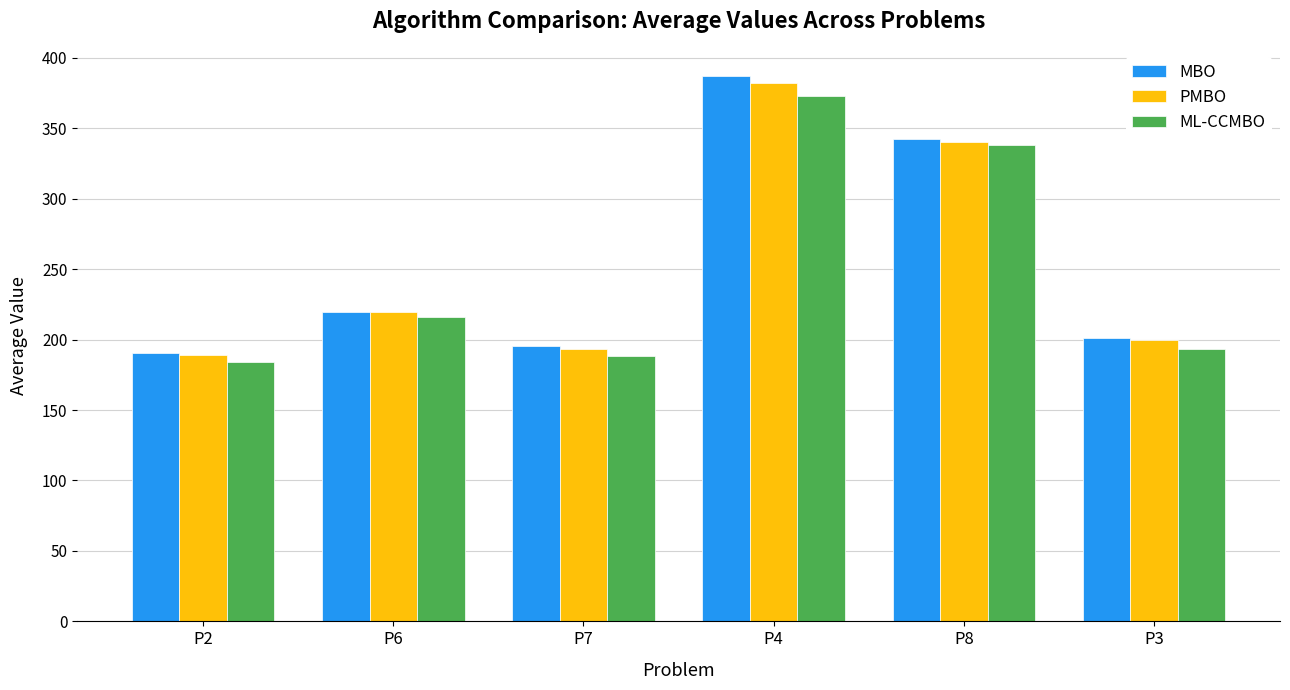

Which series has the largest range (max minus min)?

MBO